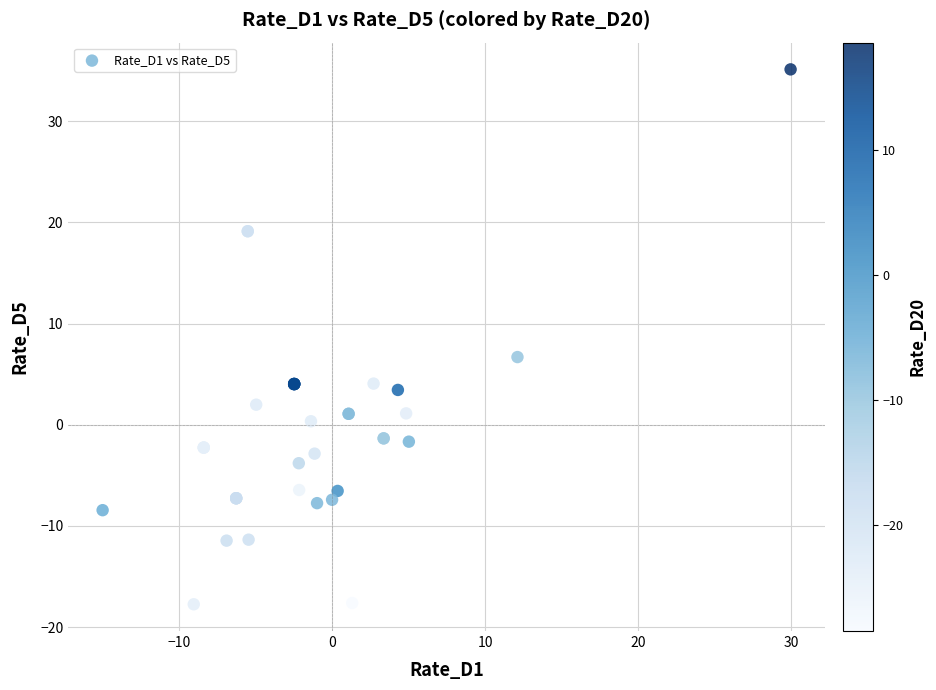

What Y value in the scatter plot is closest to 8?

6.7